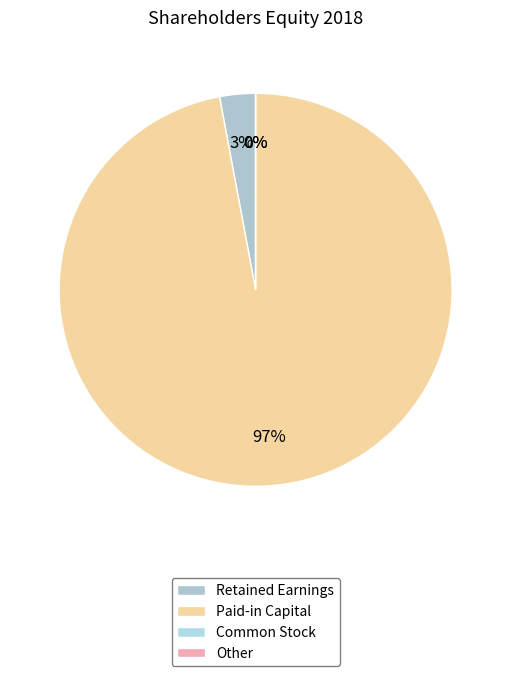

The Other slice represents 0% of the pie. True or false?

True